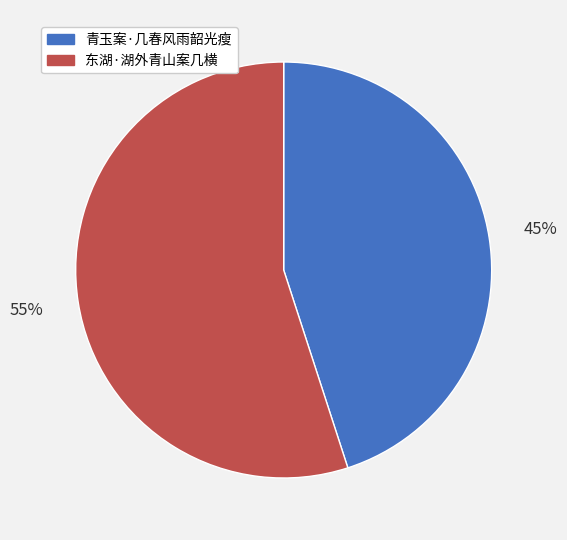

To the nearest percent, what is the difference between the 青玉案·几春风雨韶光瘦 and 东湖·湖外青山案几横 slice percentages?

10%